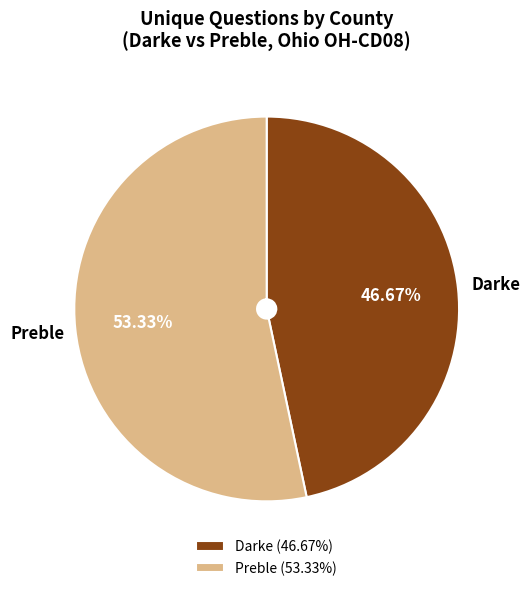

Is there any slice that represents more than half of the pie?

Yes